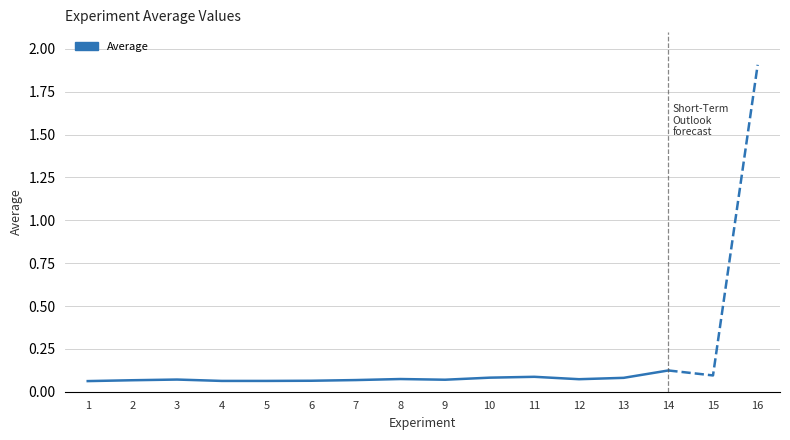

What is the greatest value displayed?

1.9